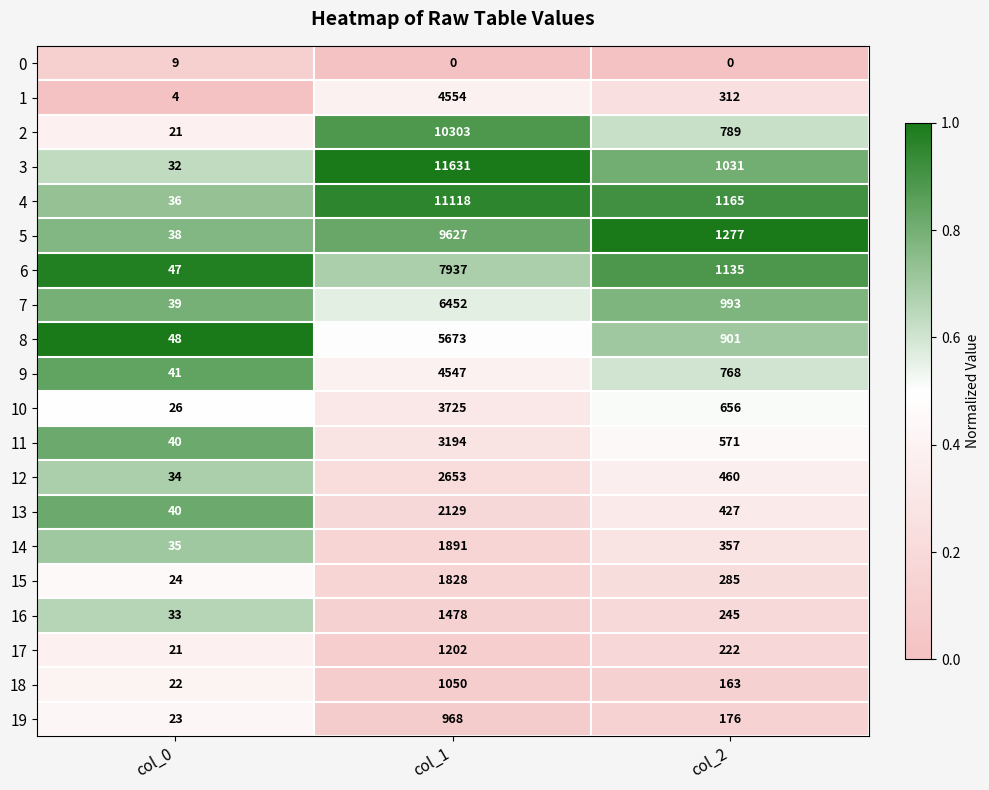

The 14 series shows 57 at col_0. True or false?

False